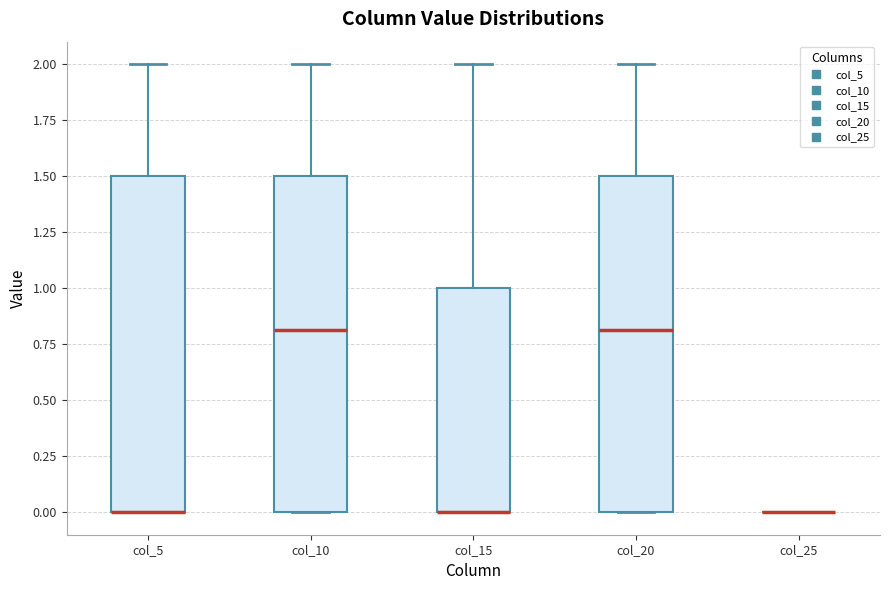

Reading left to right, transcribe this box plot: for each box, give where its median line is, the range the box spans, and where its two whiskers end, as read against the y-axis. The values are not printed on the chart, so give them approximately, as read against the axis.

col_5: median 0.0 (drawn on the box's lower edge), box 0.0 to 1.5, whiskers 0.0 to 2.0
col_10: median 0.8, box 0.0 to 1.5, whiskers 0.0 to 2.0
col_15: median 0.0 (drawn on the box's lower edge), box 0.0 to 1.0, whiskers 0.0 to 2.0
col_20: median 0.8, box 0.0 to 1.5, whiskers 0.0 to 2.0
col_25: box collapsed to a line at 0.0, whiskers 0.0 to 0.0